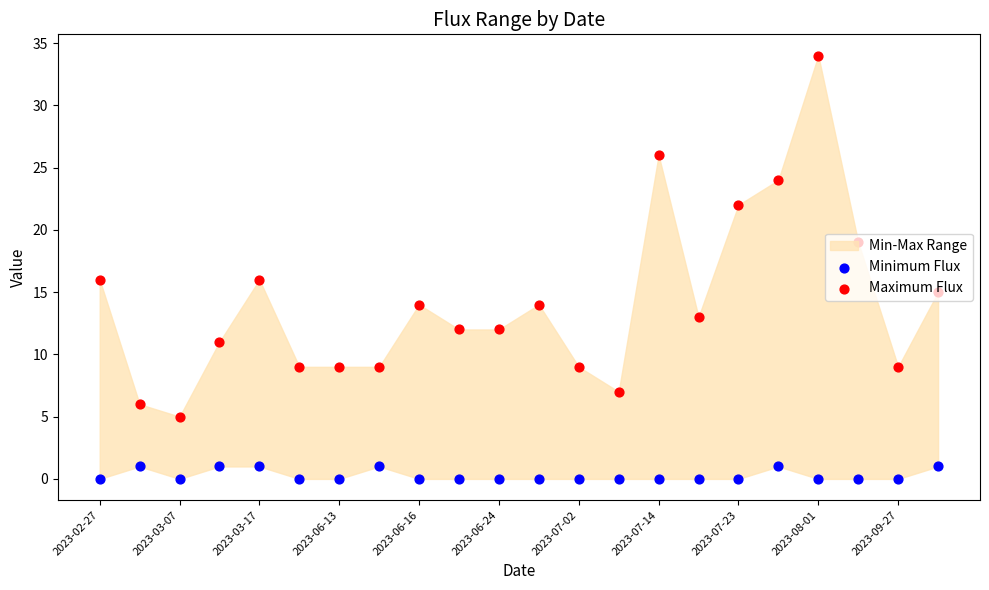

Which series reaches the maximum Y coordinate?

Maximum Flux